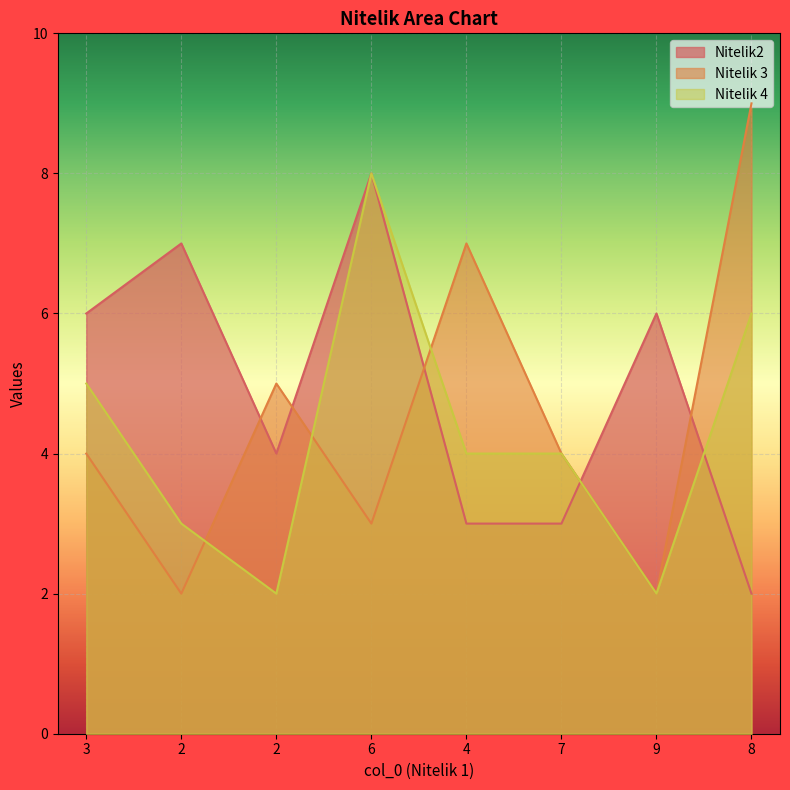

How many values in the Nitelik 4 series are below 4?

3